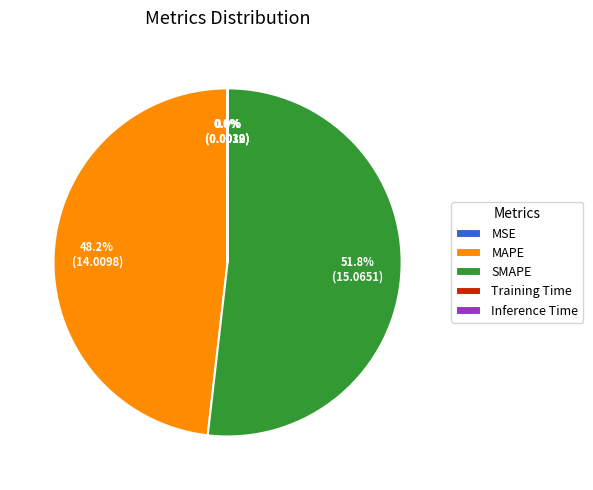

Which category has the biggest portion of the pie?

SMAPE